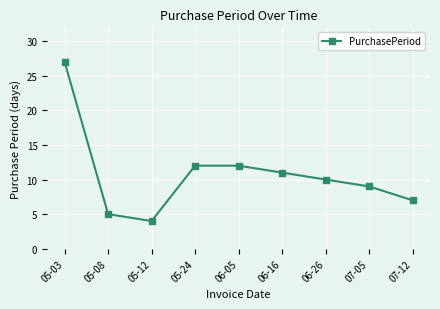

The chart shows a value of 17 at 06-16. True or false?

False